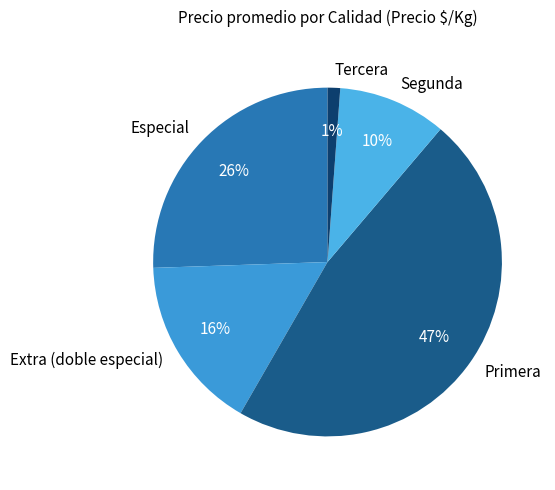

Rank the categories by value from lowest to highest.

Tercera, Segunda, Extra (doble especial), Especial, Primera